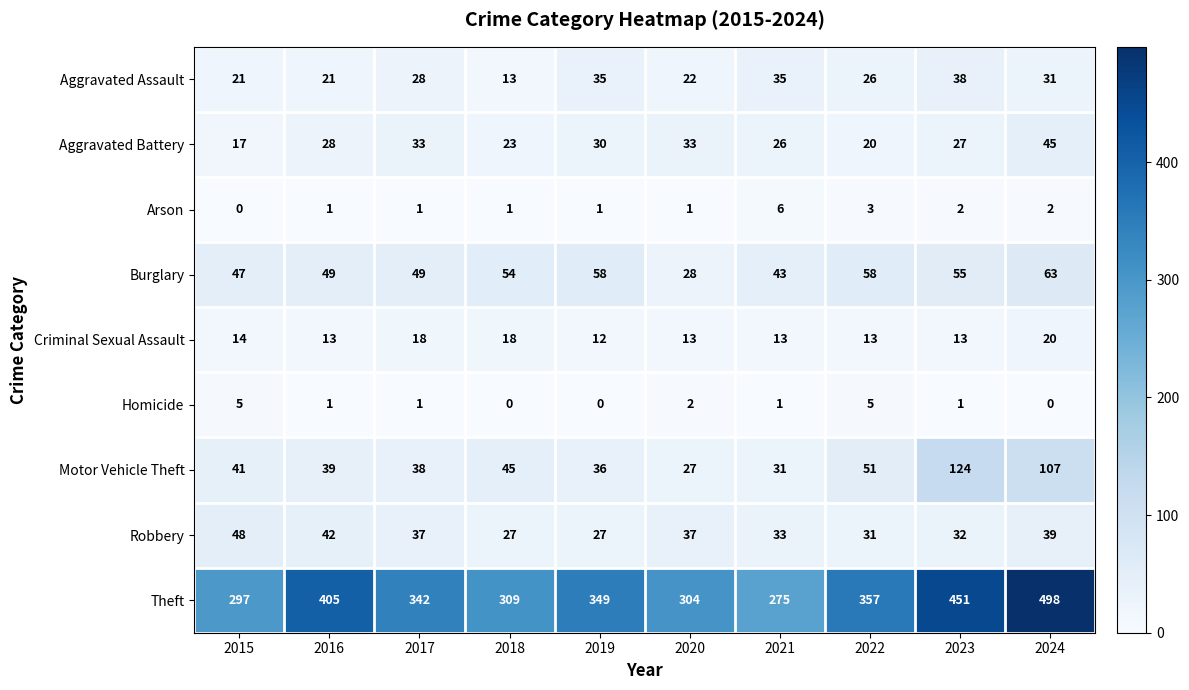

The value of Arson at 2017 is 1. True or false?

True